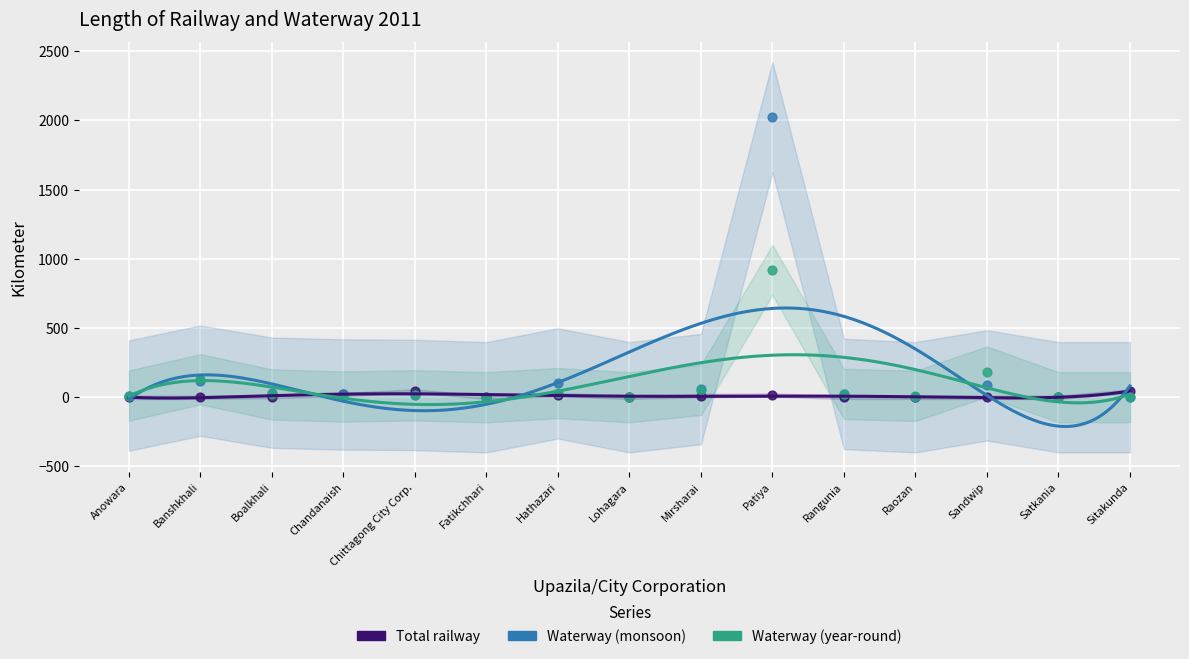

Which series has the largest total across all categories?

Water way in monsoon (river + canal)